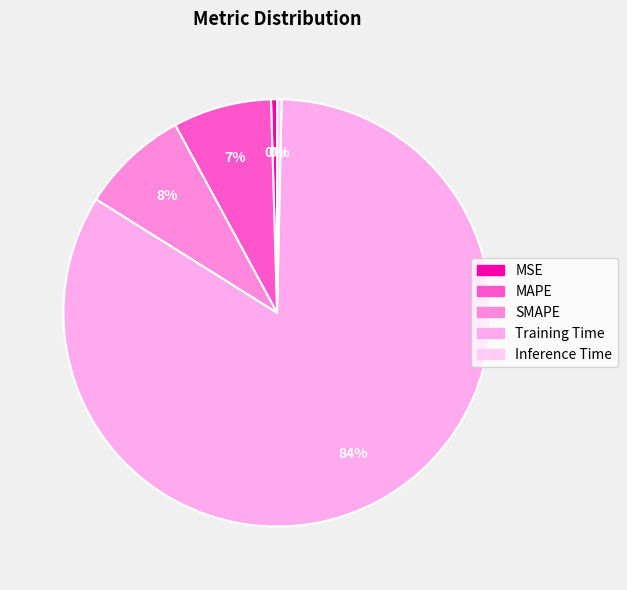

Does Training Time account for over 50% of the chart?

Yes